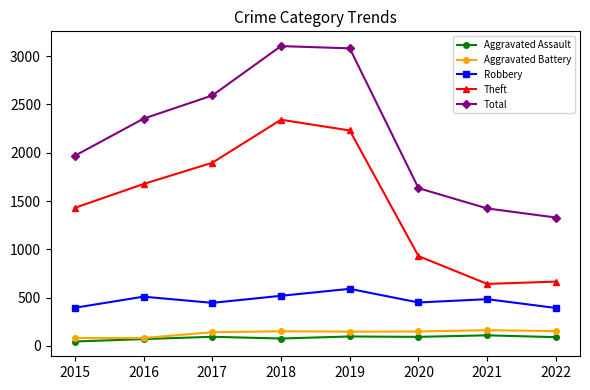

Count the number of categories in the chart.

8